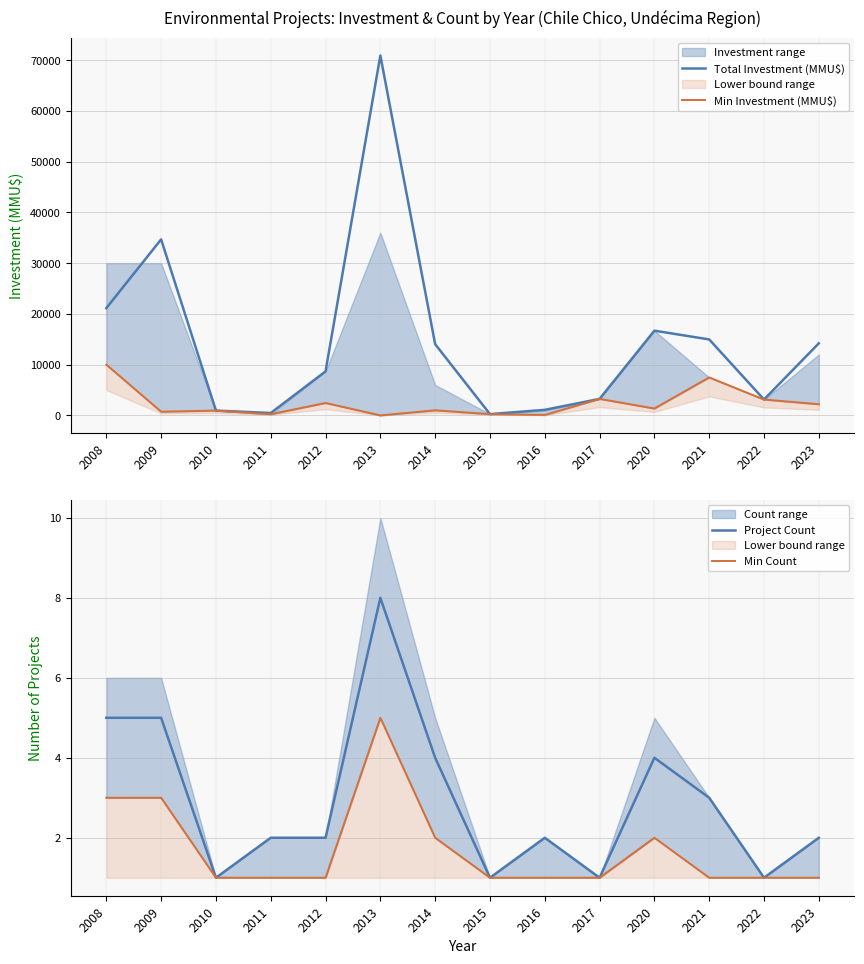

What is the total value across all series at 2017?

6502